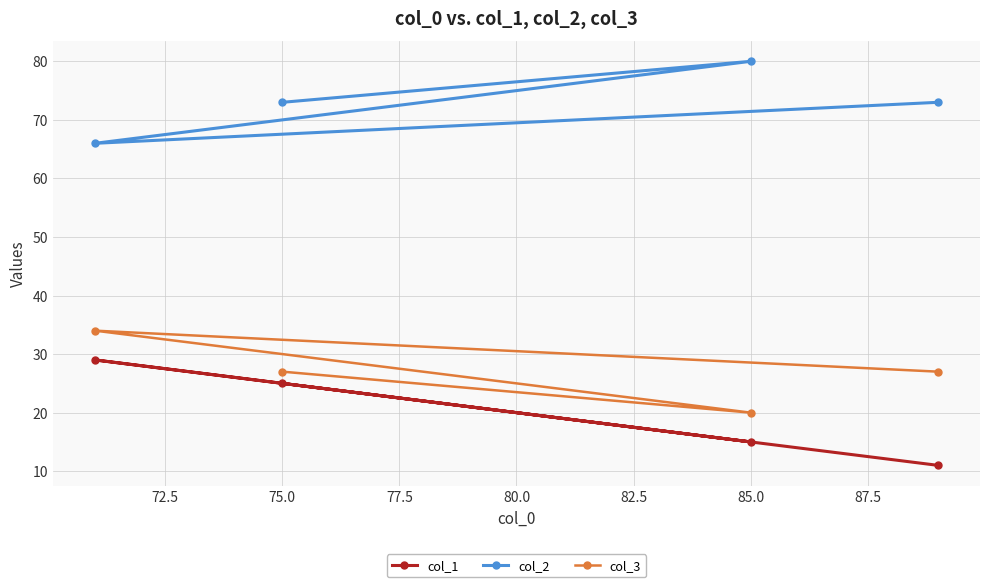

True or false: col_3 and col_2 intersect in this chart.

False